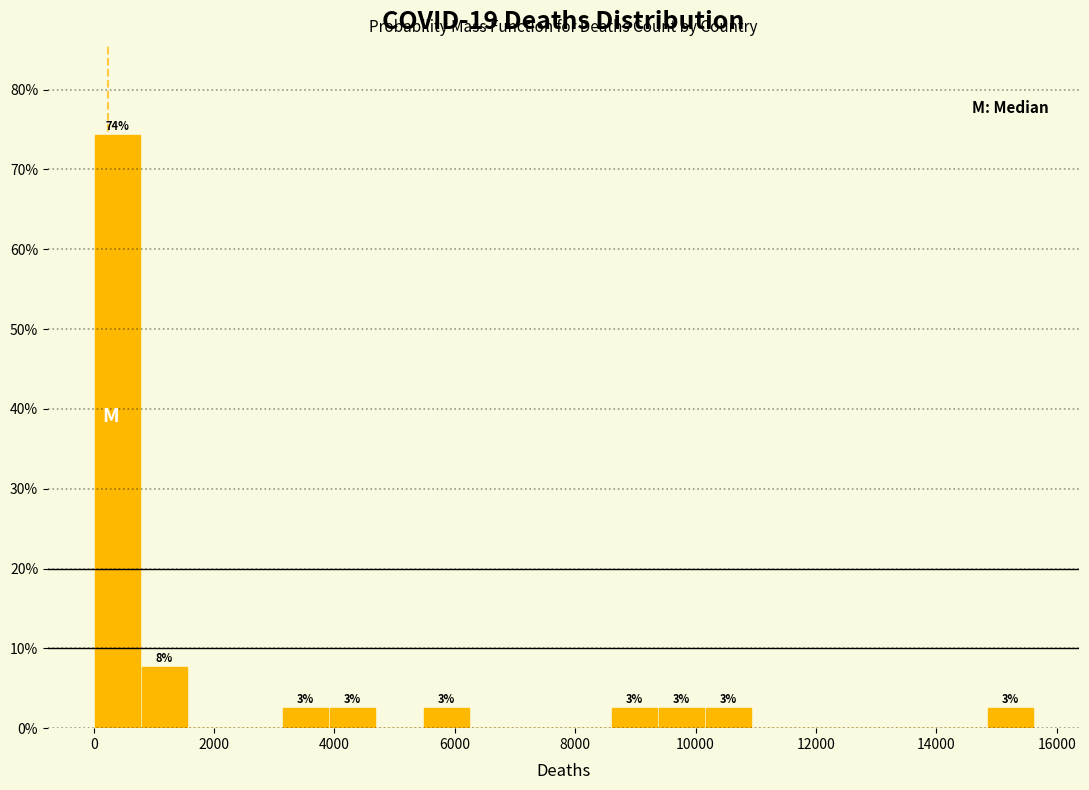

Read against the x-axis, roughly where is the centre of the tallest bar?

400